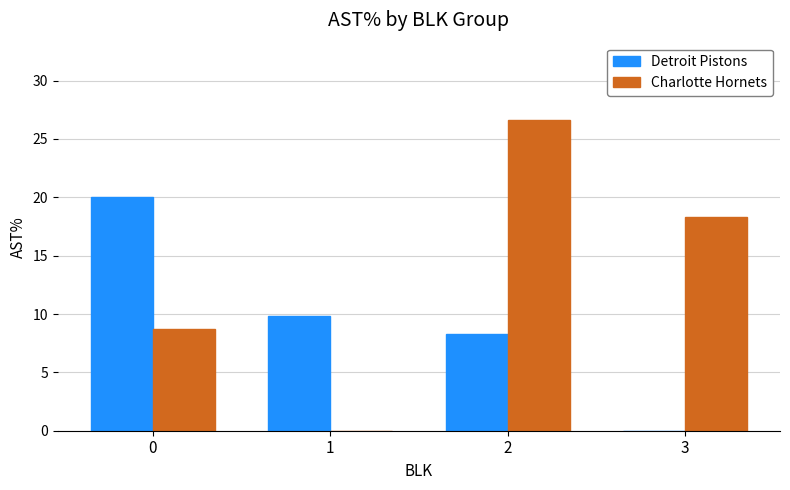

What is the sum of all Charlotte Hornets values?

53.6